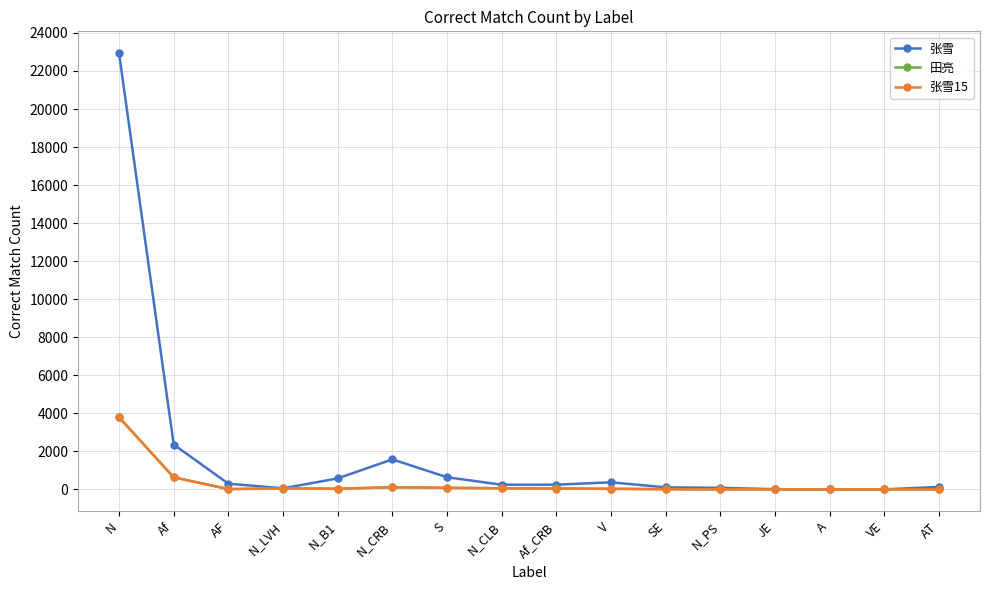

Which series changed the most between N_CRB and AT?

张雪